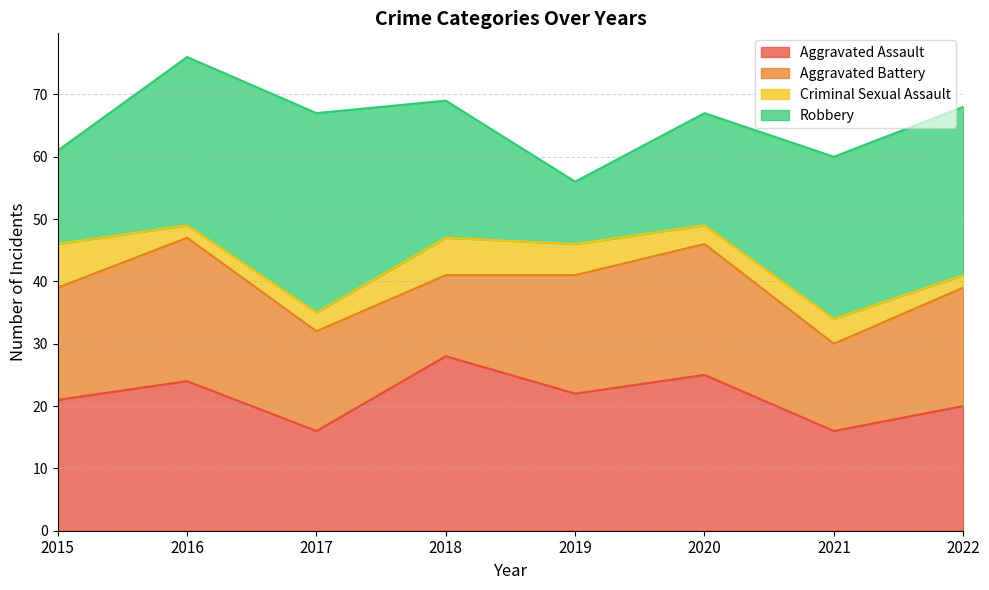

Reading right to left, list all the values displayed in this chart.

Aggravated Assault: 20	16	25	22	28	16	24	21
Aggravated Battery: 19	14	21	19	13	16	23	18
Criminal Sexual Assault: 2	4	3	5	6	3	2	7
Robbery: 27	26	18	10	22	32	27	15